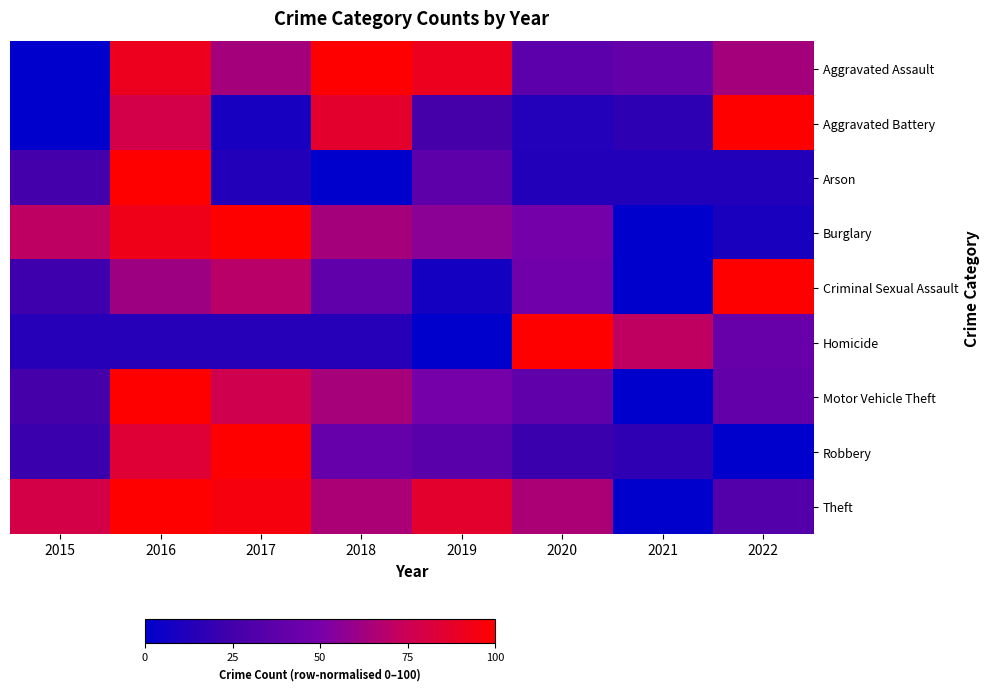

At which category is the sum across all series the highest?

2016